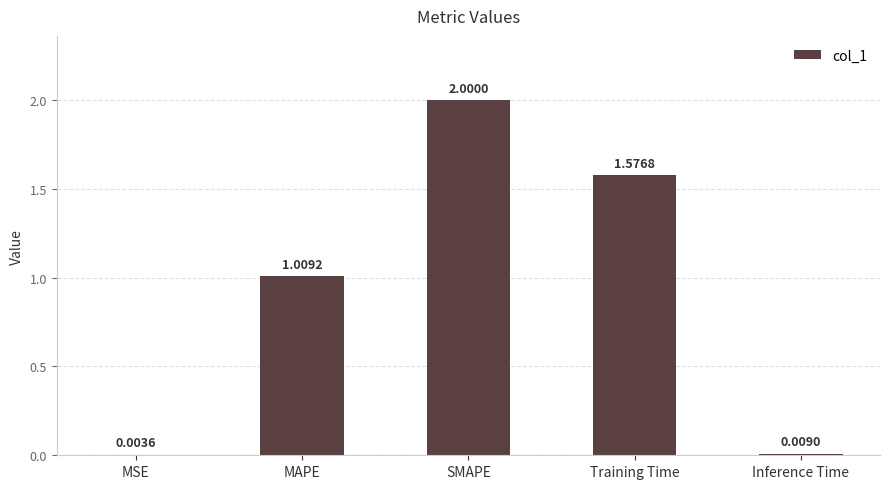

Which label corresponds to the largest value in the chart?

SMAPE